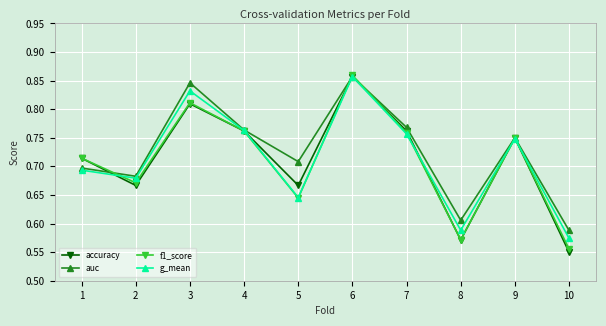

At which category is the sum across all series the highest?

6